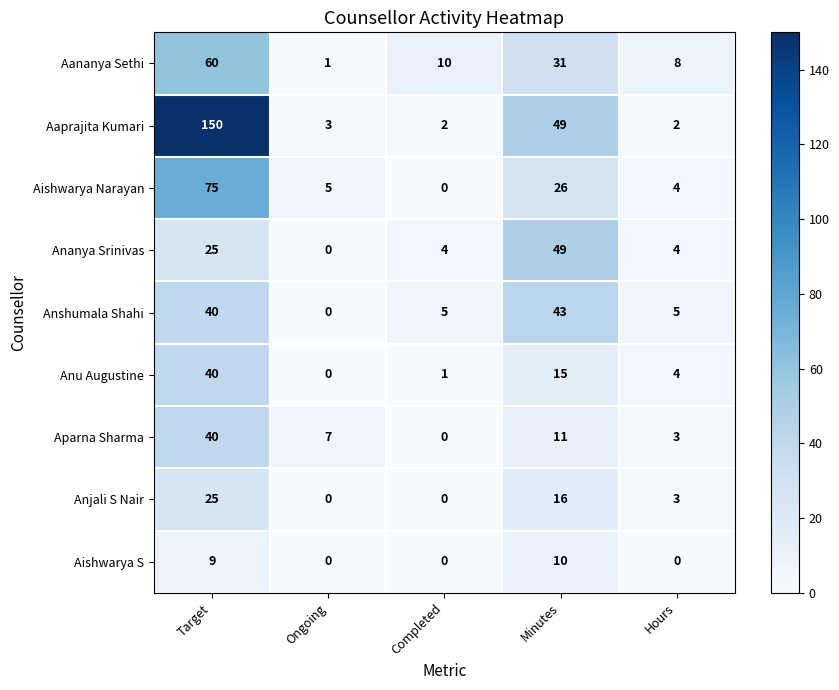

Which series has the largest range (max minus min)?

Aaprajita Kumari